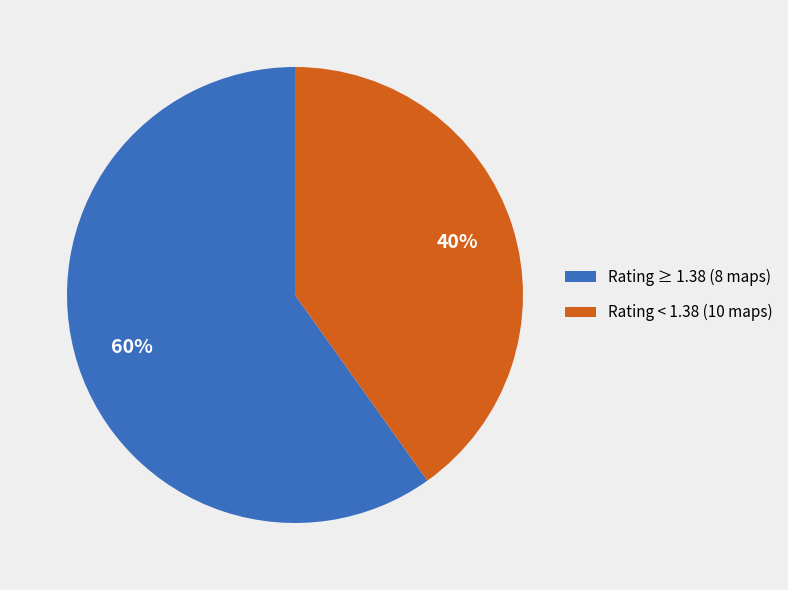

Do Rating ≥ 1.38 (8 maps) and Rating < 1.38 (10 maps) together represent more than half of the pie?

Yes